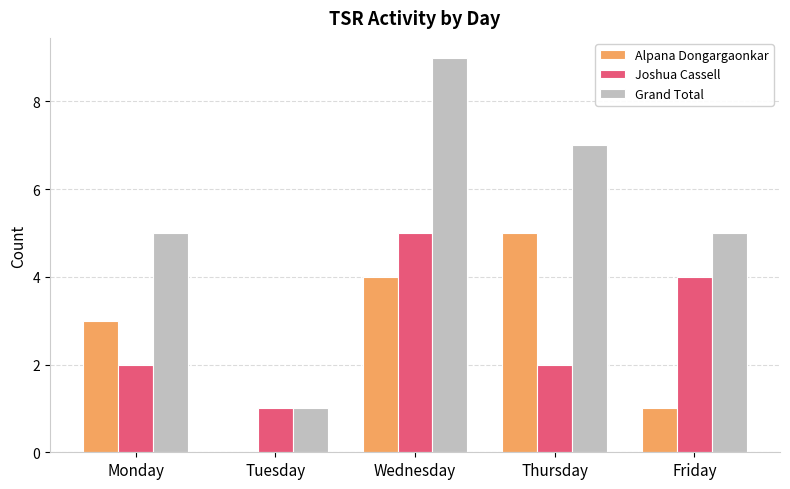

What is the sum of all Joshua Cassell values?

14